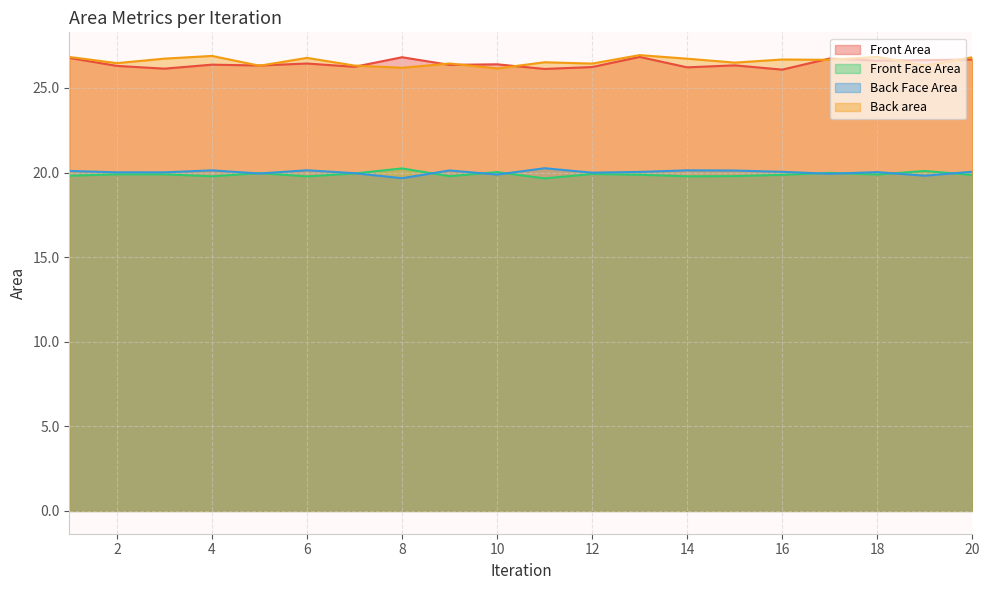

Where is Back Face Area nearest to the value 19?

8